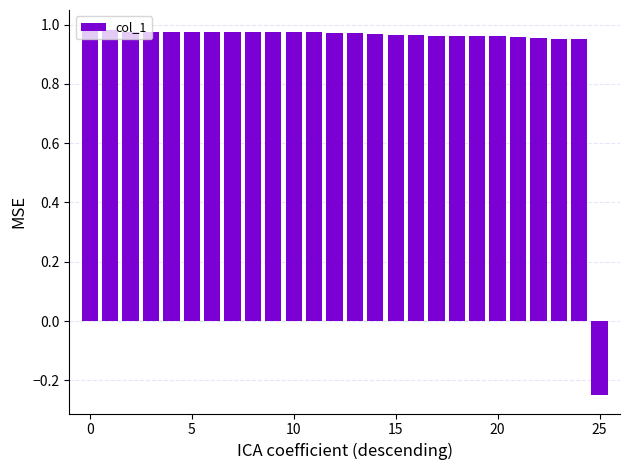

How many values are below zero?

1